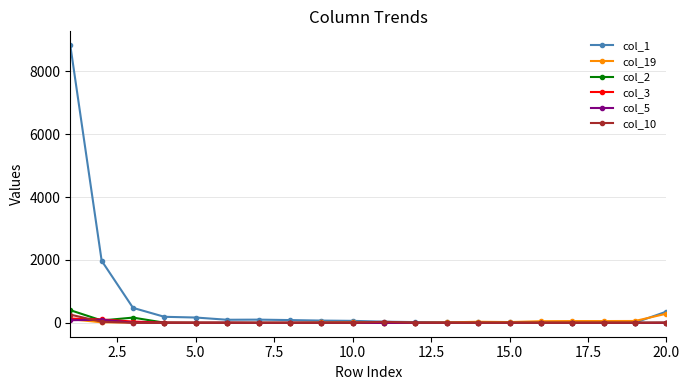

Which series has the largest range (max minus min)?

col_1